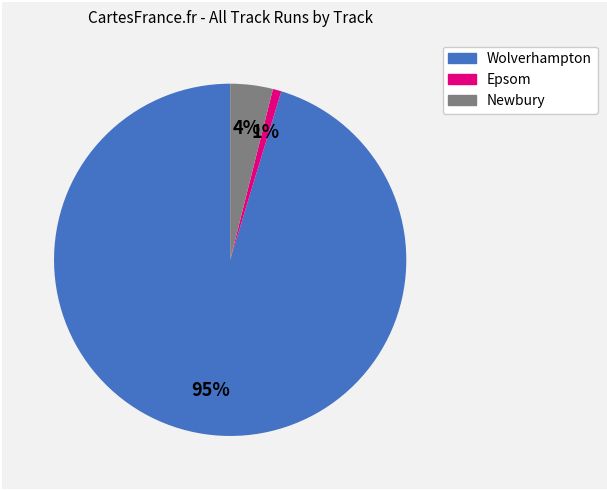

Does any single category account for the majority?

Yes